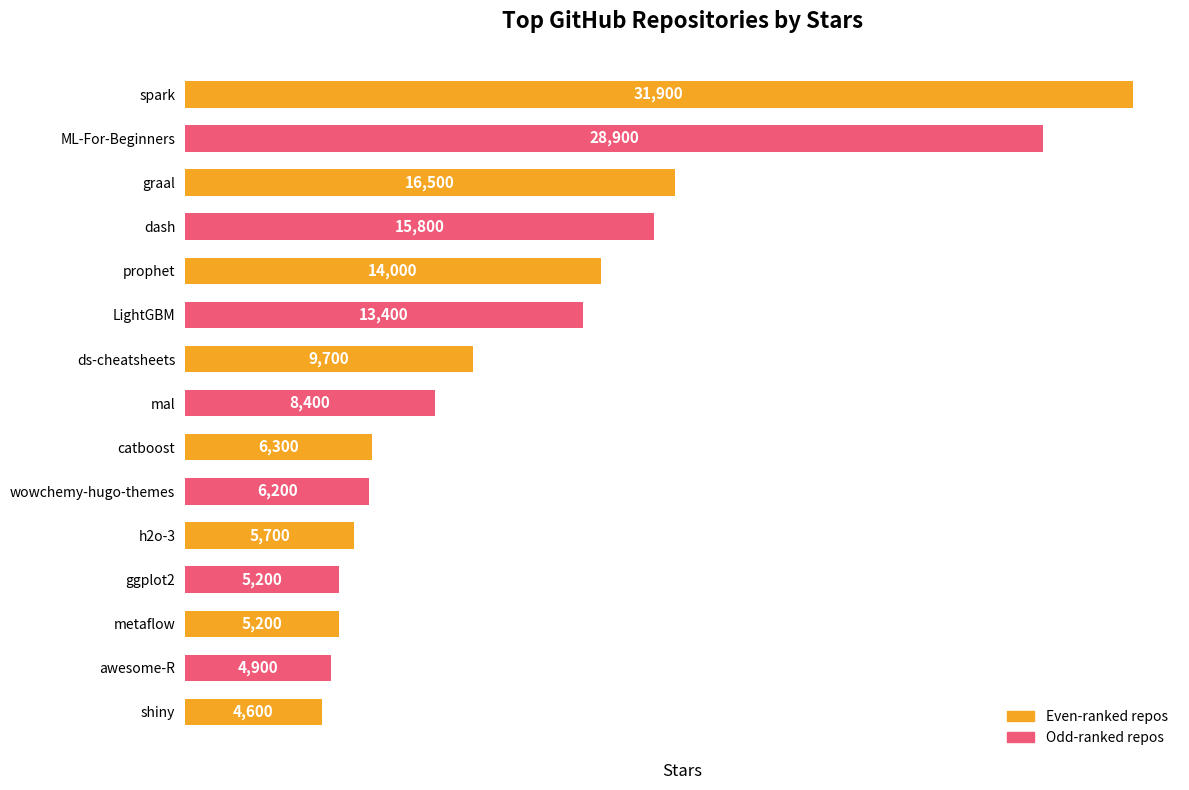

Which category has the lowest value across all series?

shiny